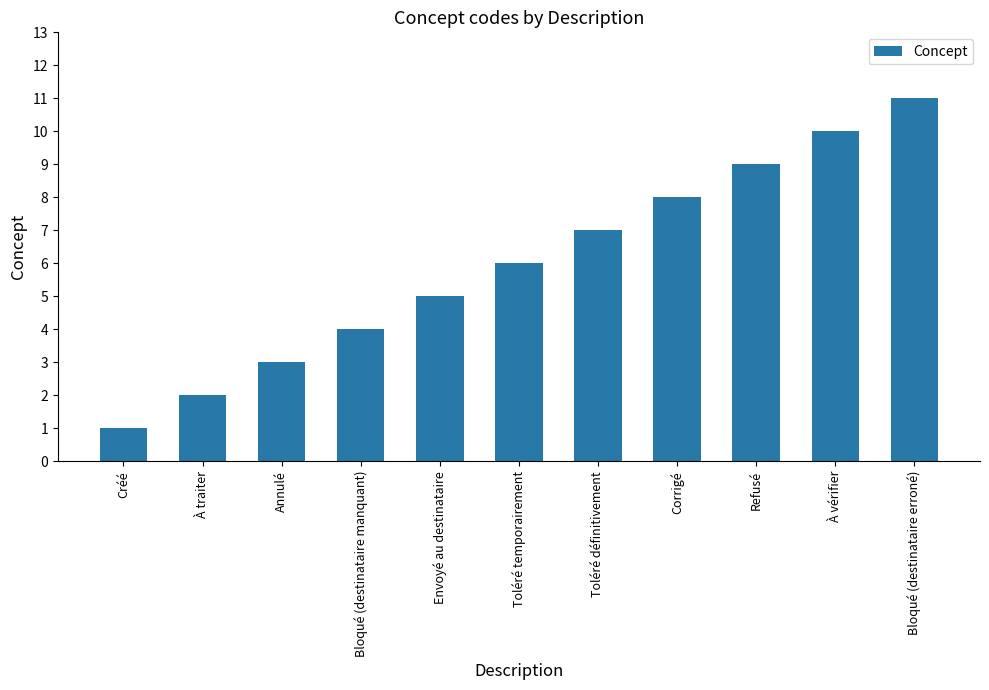

Are the bars horizontal?

No